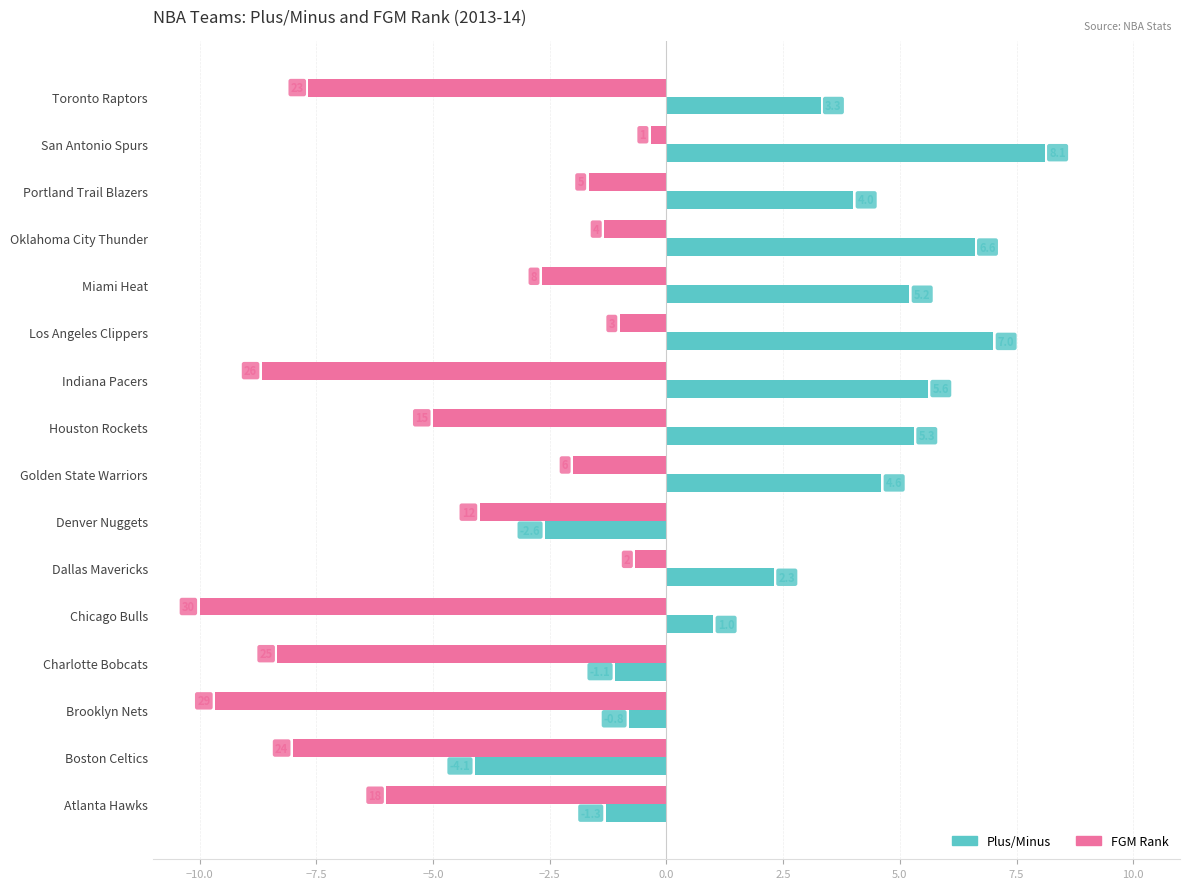

At which category is the sum across all series the highest?

San Antonio Spurs